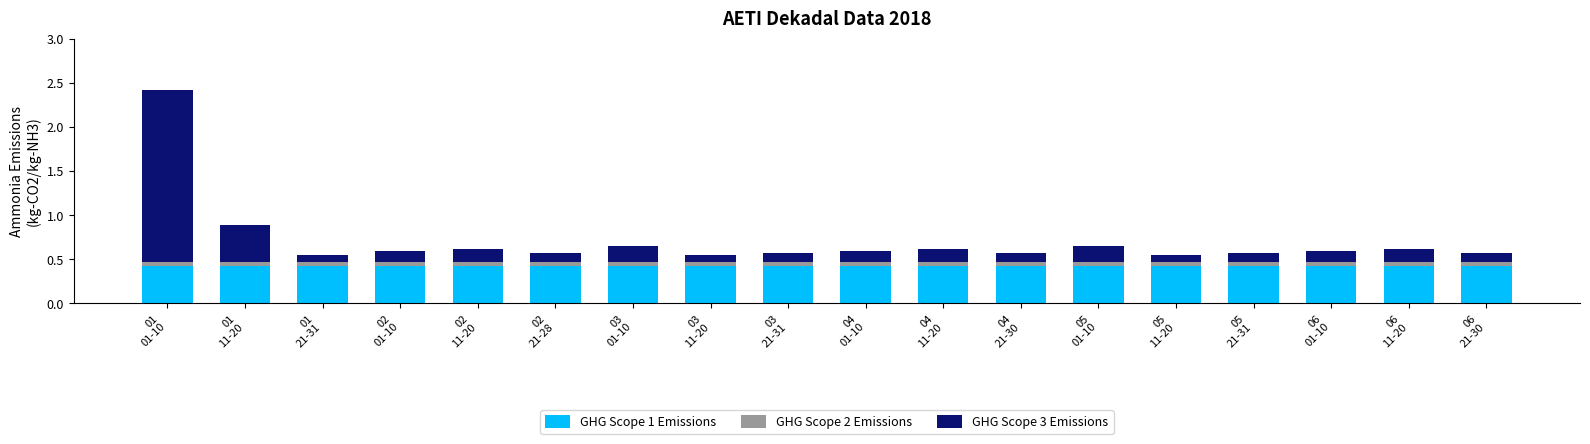

What is the minimum value for GHG Scope 1 Emissions?

0.4